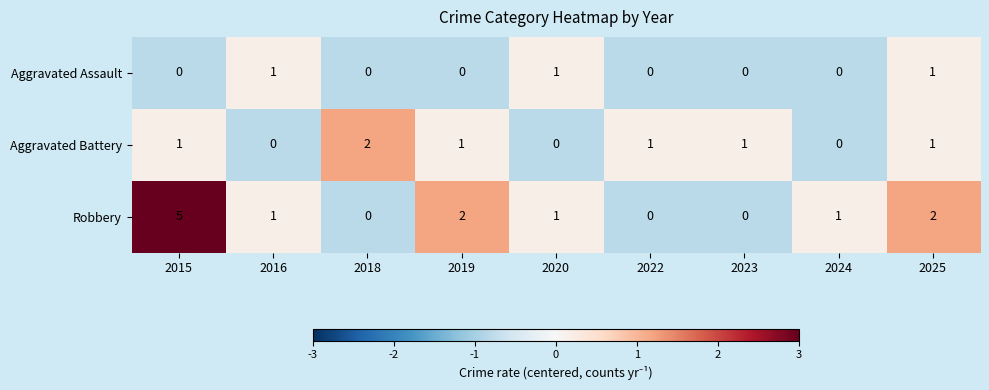

The value of Aggravated Battery at 2019 is 1. True or false?

True